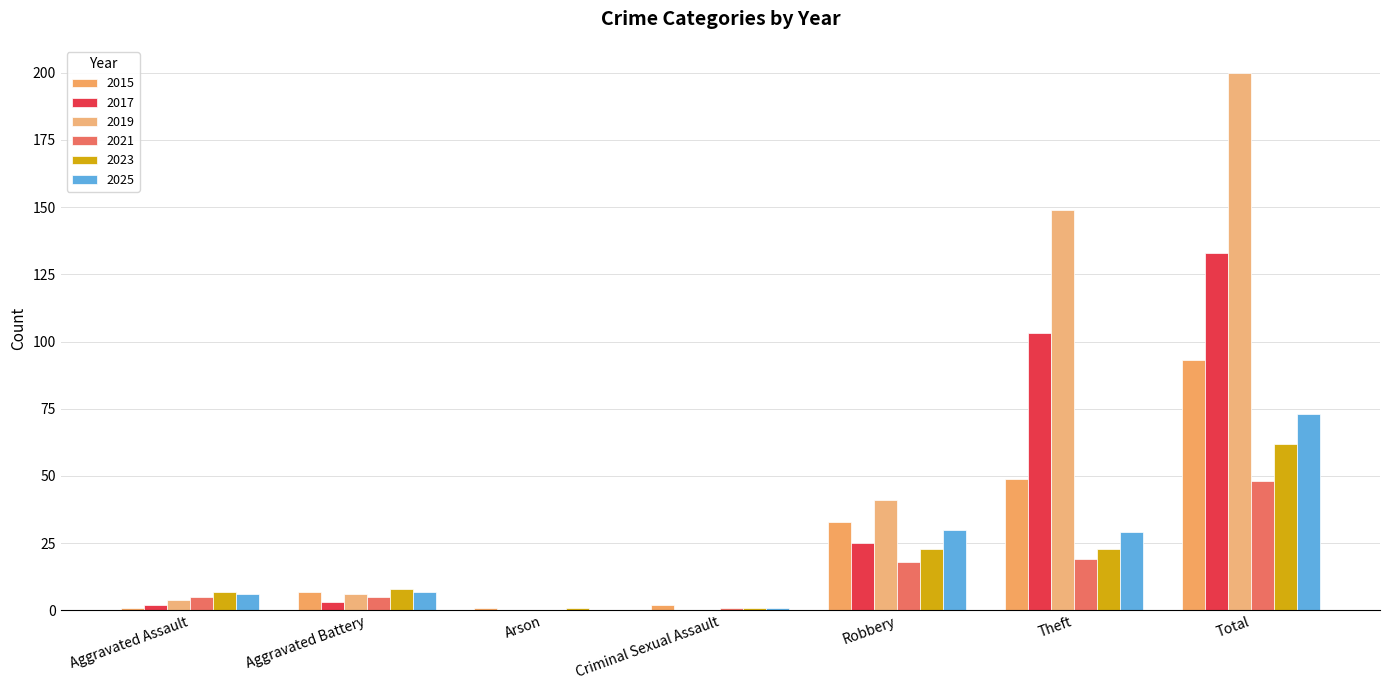

What is the average value of the 2021 series?

14